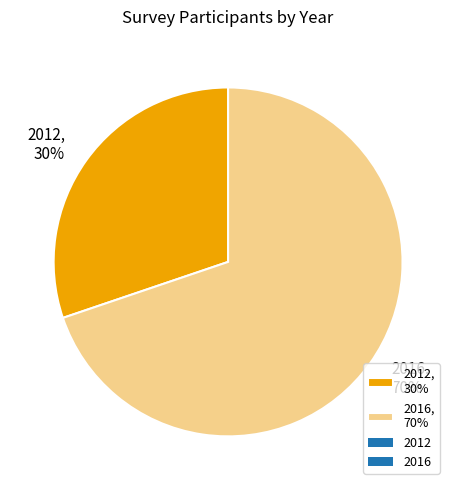

To the nearest percent, what is the difference between the 2016 and 2012 slice percentages?

40%